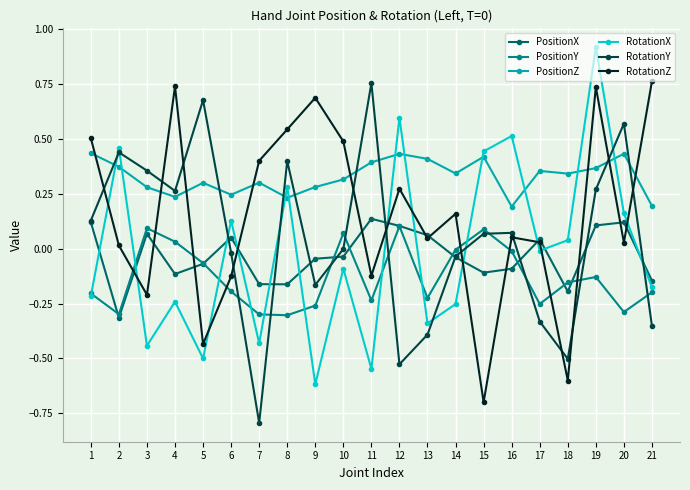

How many categories are shown in the chart?

21